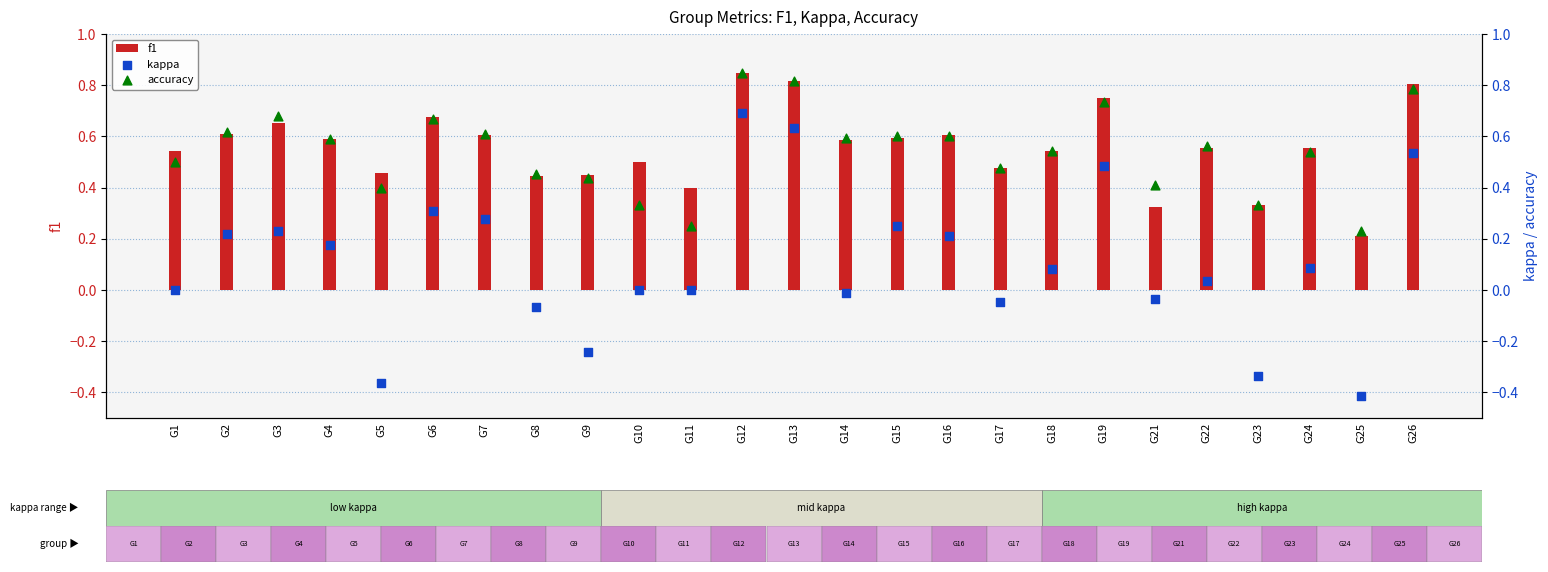

Which series has the widest spread of Y values?

kappa